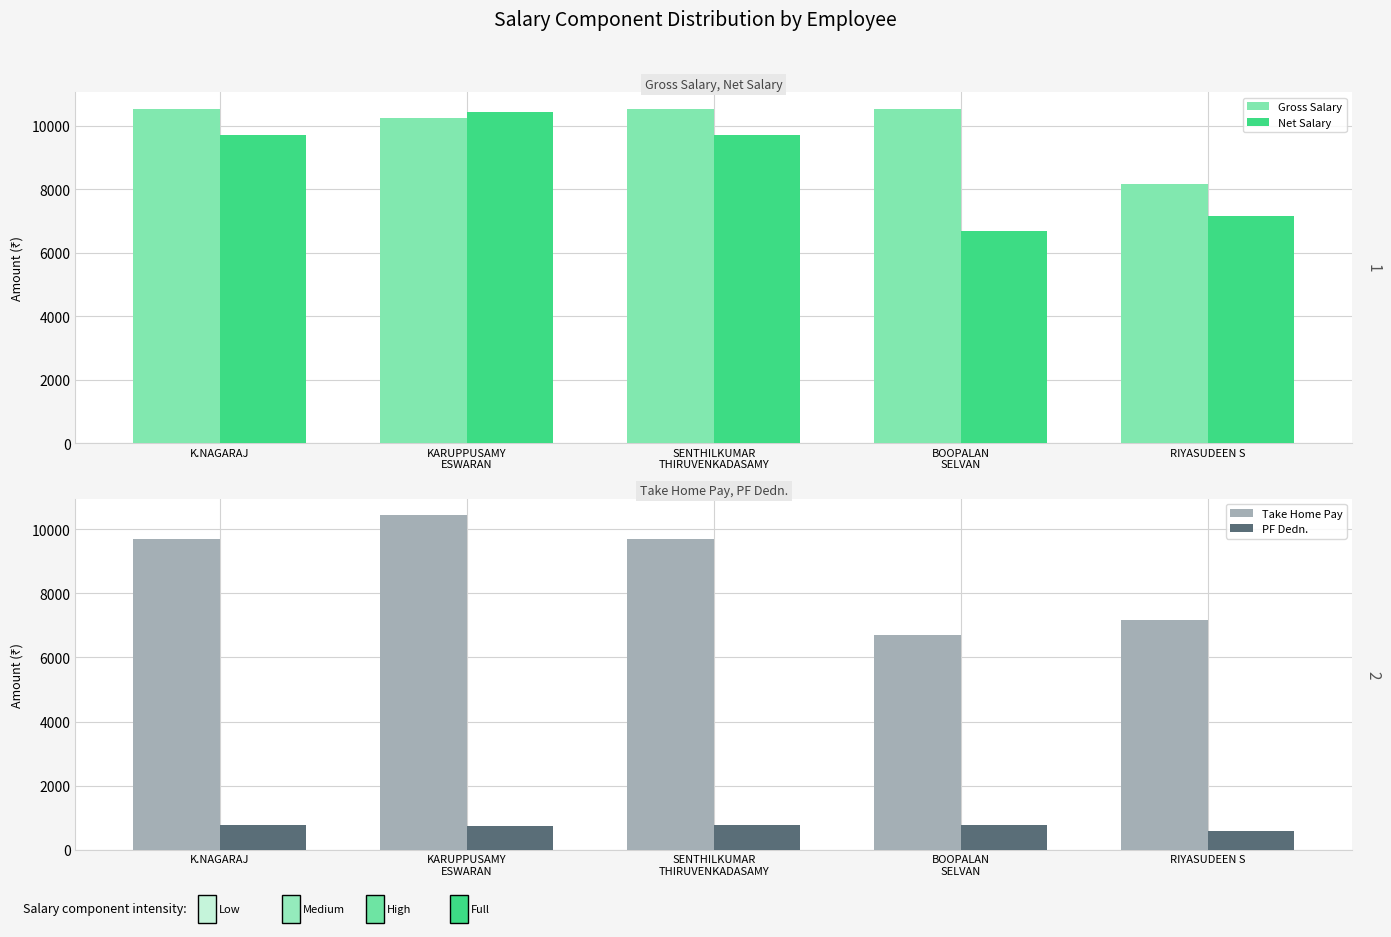

What is the greatest value displayed?

10535